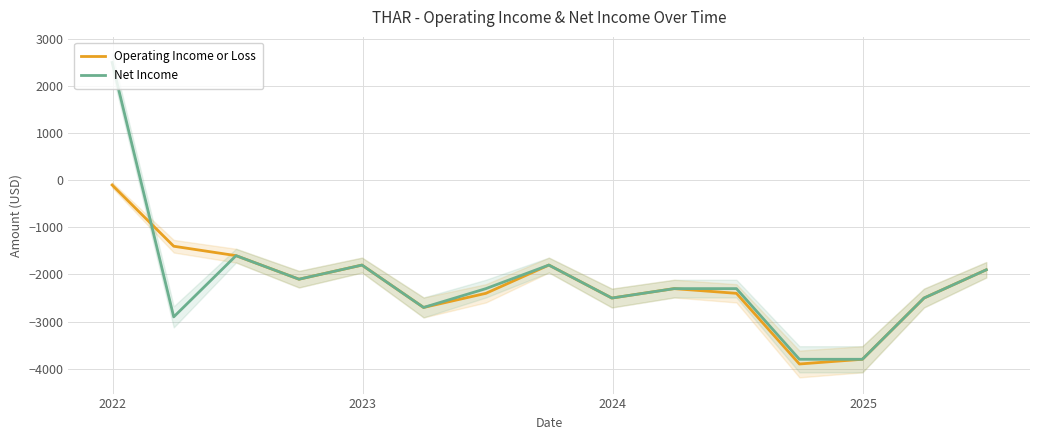

Rank the series by their maximum value, from lowest to highest.

Operating Income or Loss, Net Income